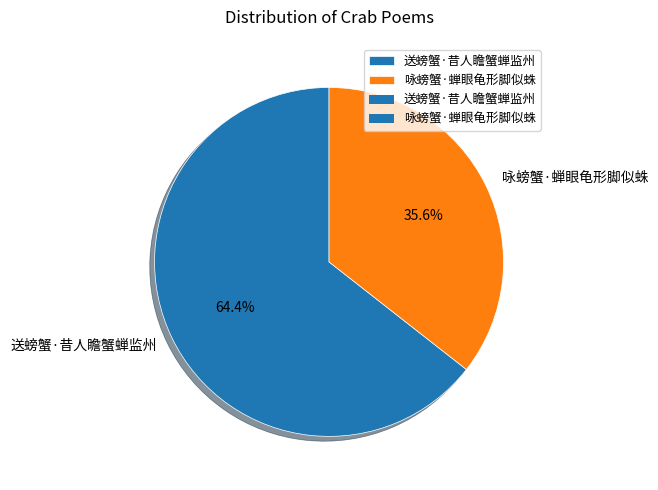

What is the smallest slice in the pie chart?

咏螃蟹·蝉眼龟形脚似蛛